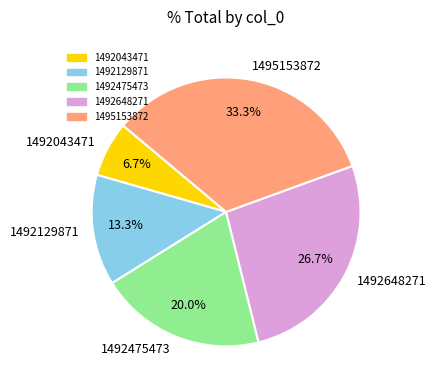

How much of the chart is everything except 1492475473?

80.0%